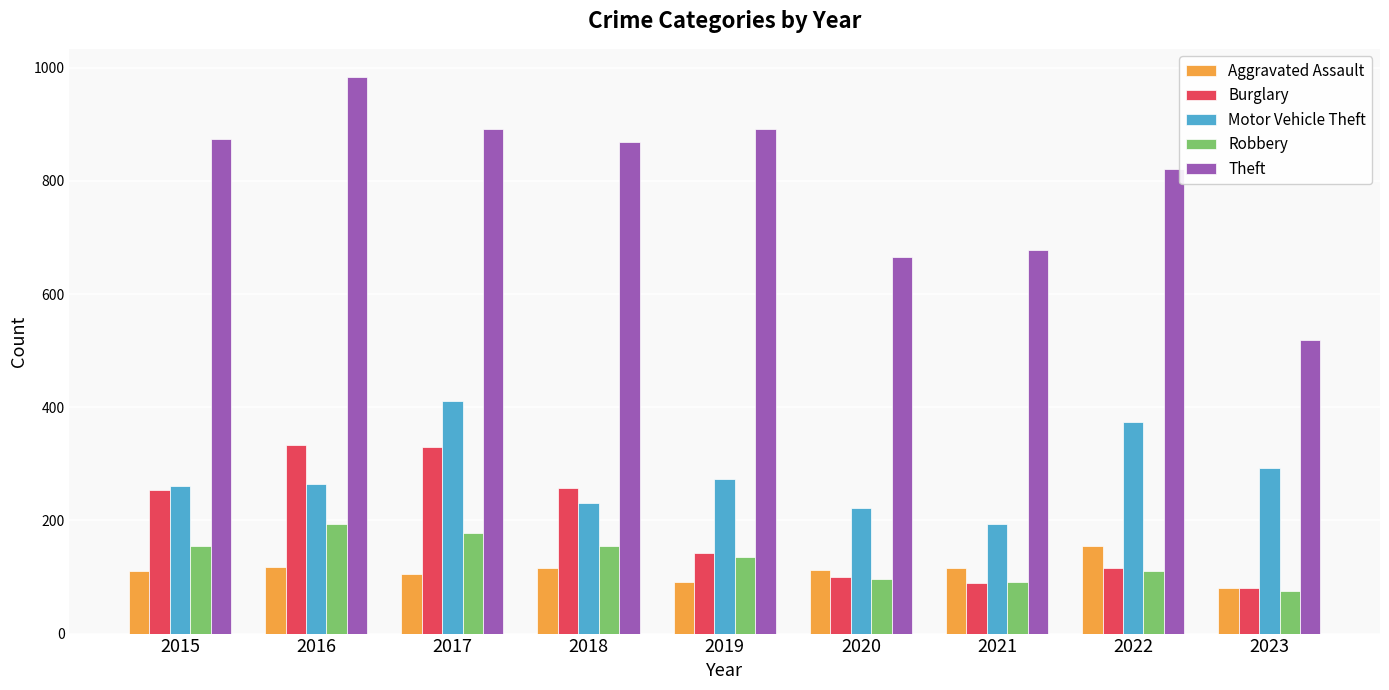

What is the value of the Burglary bar at the 5th from the left?

143